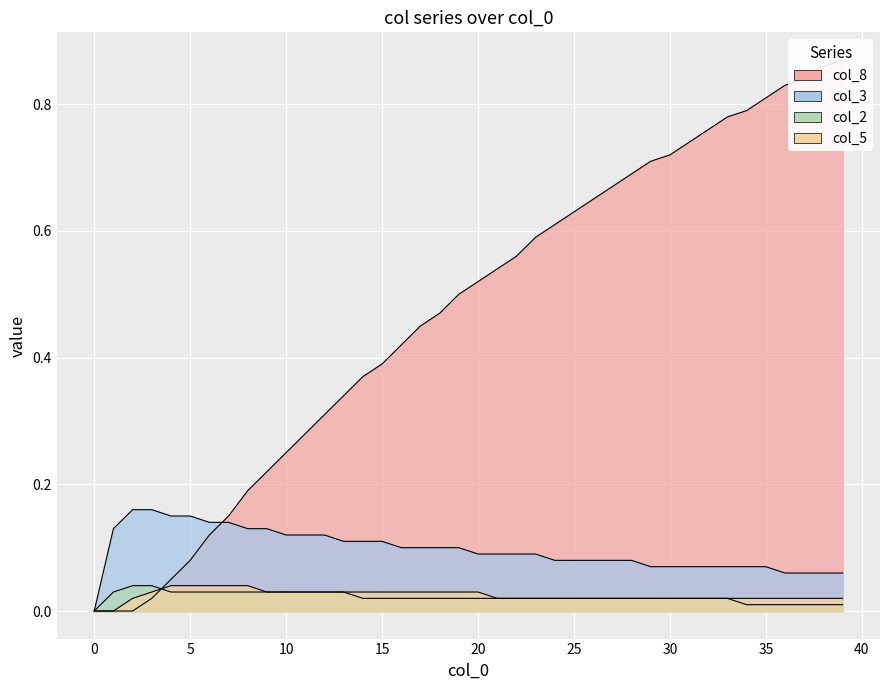

How many lines are shown in the chart?

4